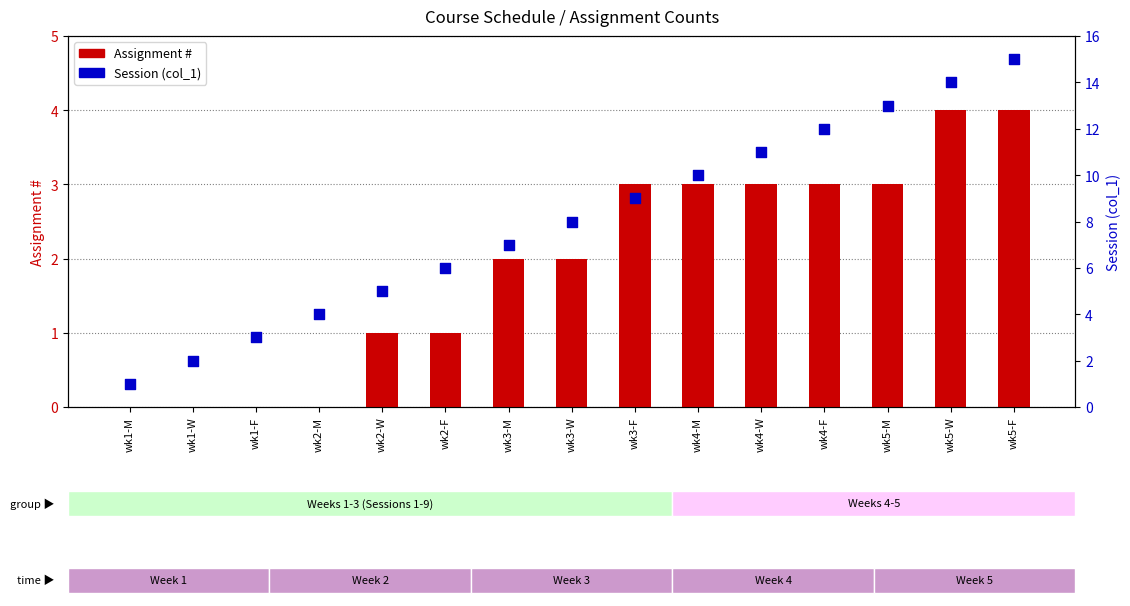

Is the value of Session (col_1) at wk2-W greater than the value of Assignment # at wk4-W?

Yes